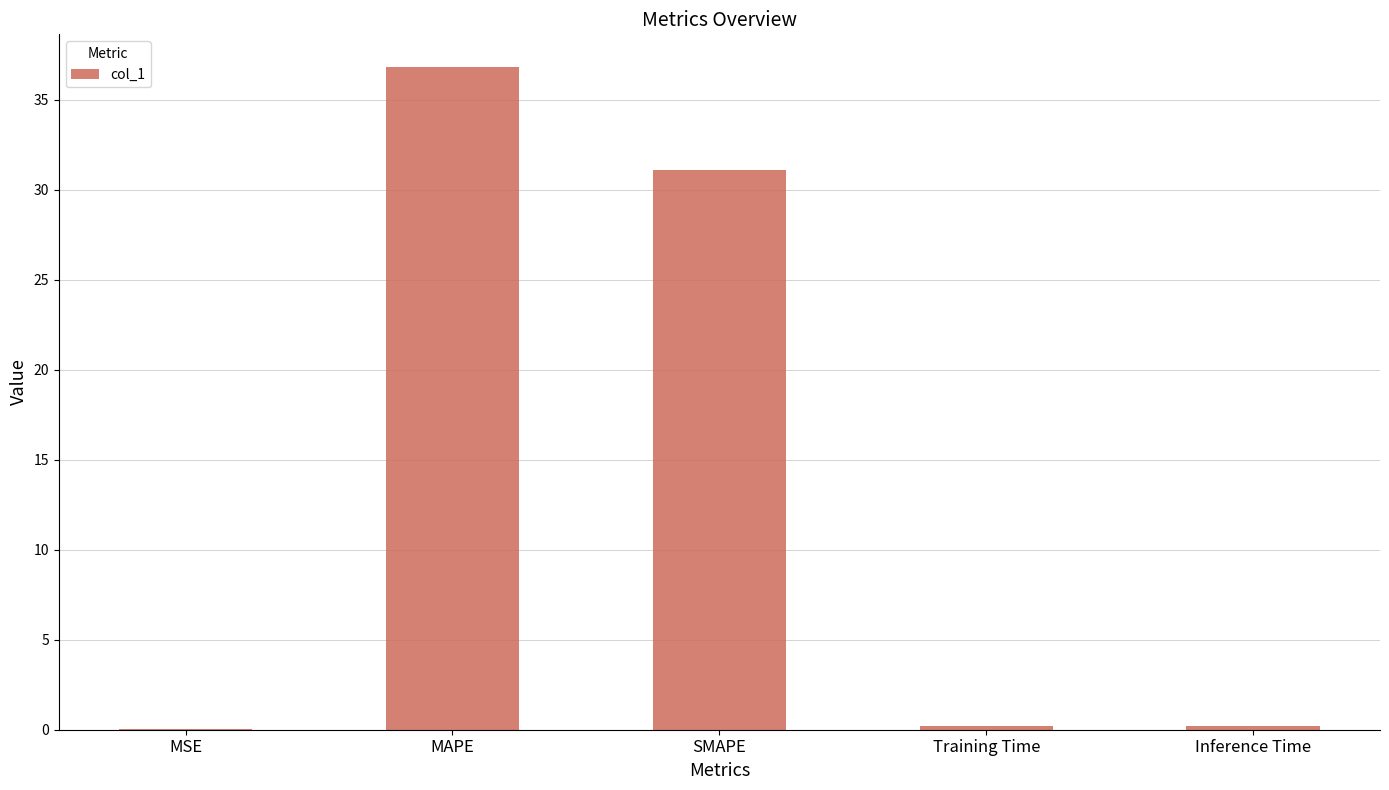

What is the sum of all values?

68.3